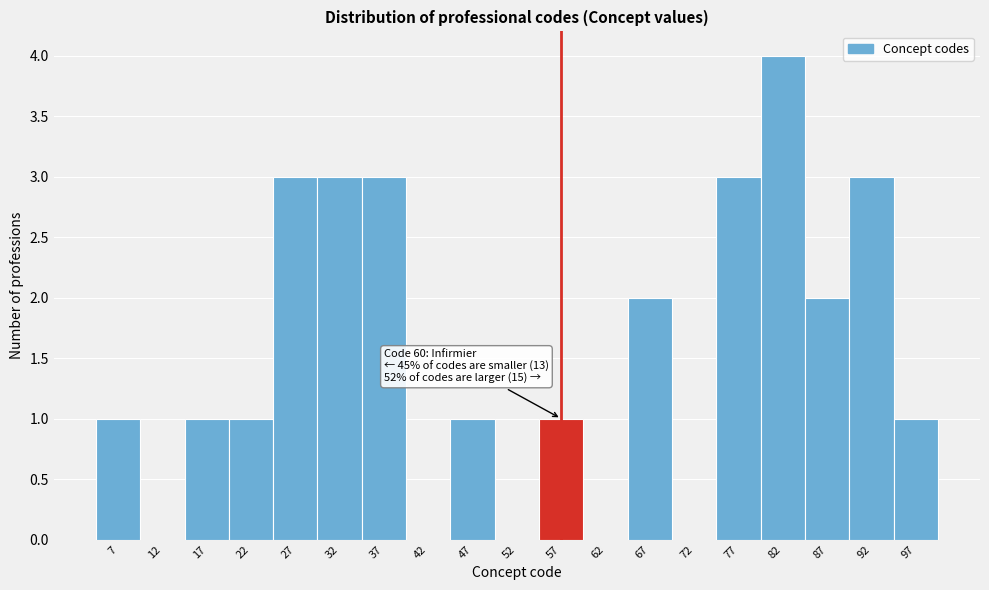

Reading left to right, what are all the values shown in this chart?

7=1	12=0	17=1	22=1	27=3	32=3	37=3	42=0	47=1	52=0	57=1	62=0	67=2	72=0	77=3	82=4	87=2	92=3	97=1